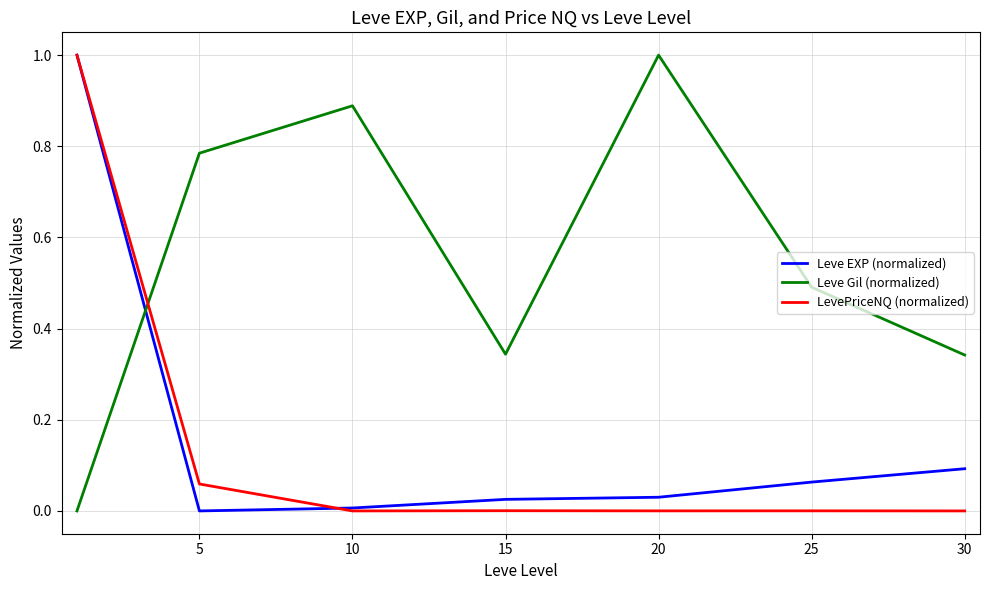

What is the maximum value shown in the chart?

1.0